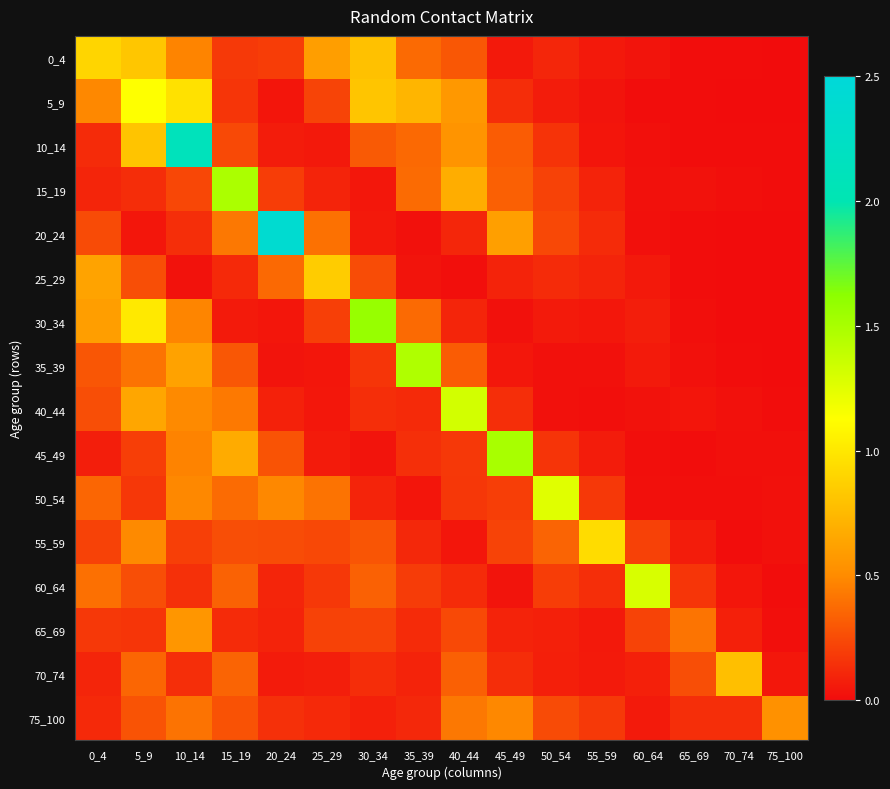

What is the greatest value displayed?

2.4